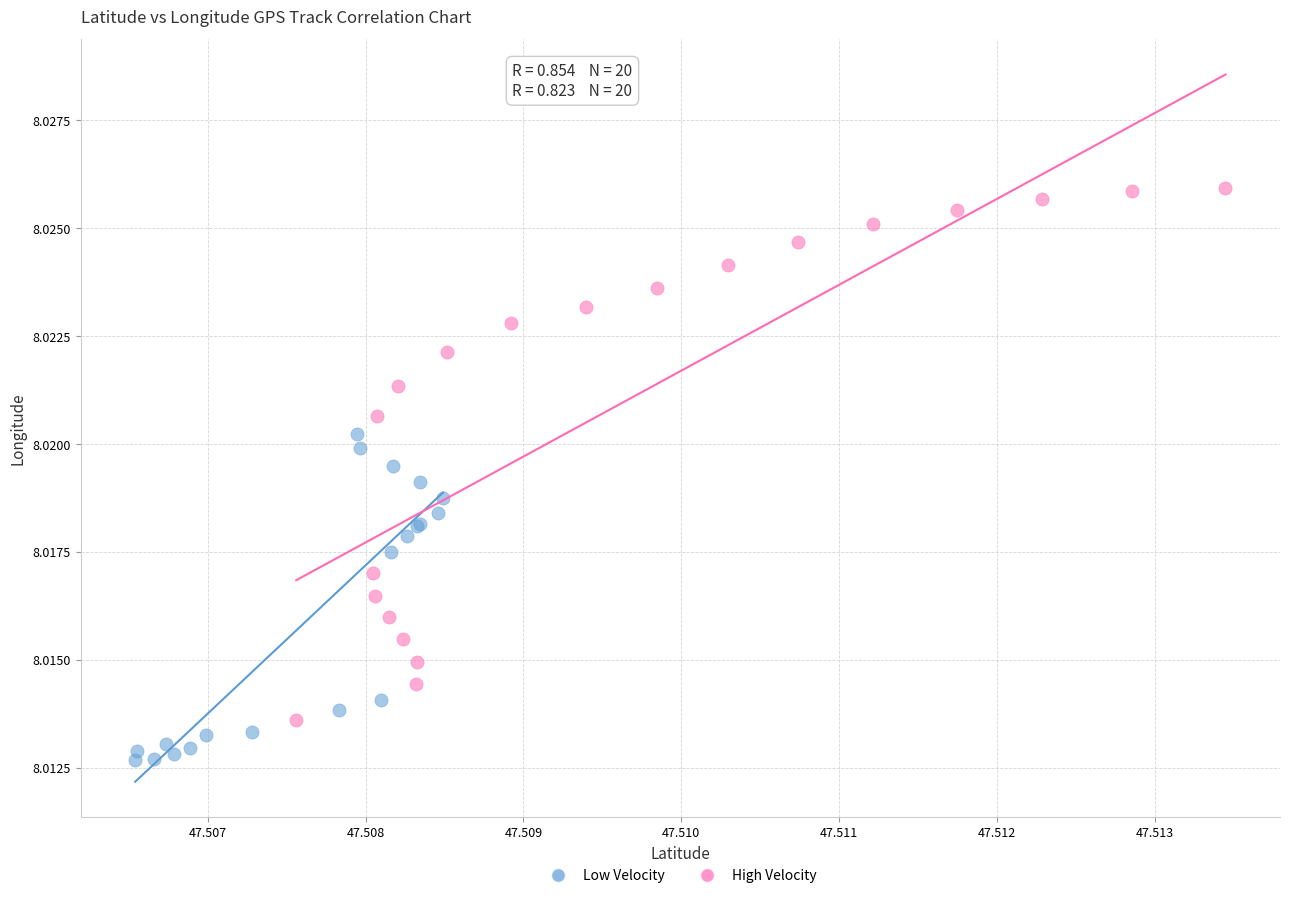

Which series reaches the minimum Y coordinate?

Low Velocity